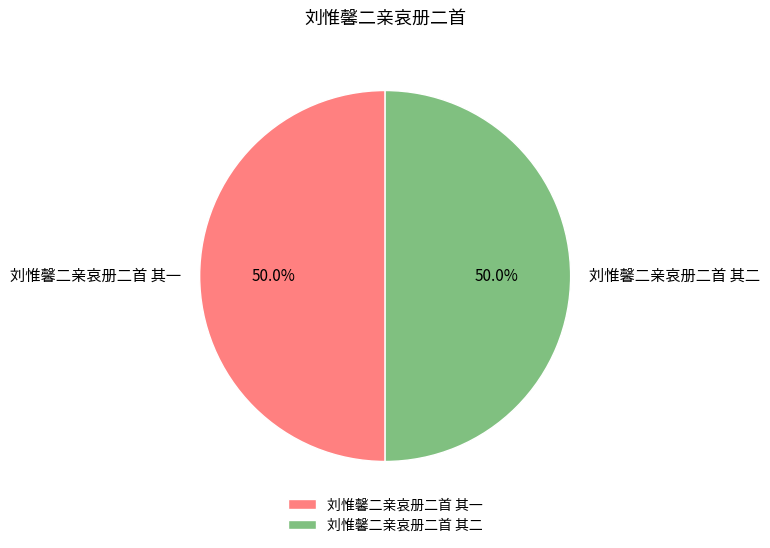

Approximately how many times larger is the value at 刘惟馨二亲哀册二首 其一 compared to 刘惟馨二亲哀册二首 其二?

1.0